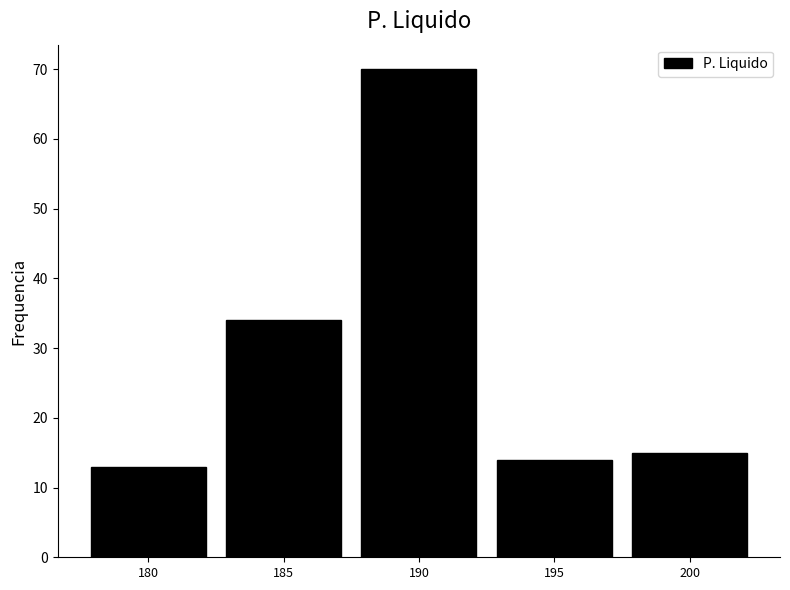

Reading right to left, extract all data points from this chart.

15	14	70	34	13